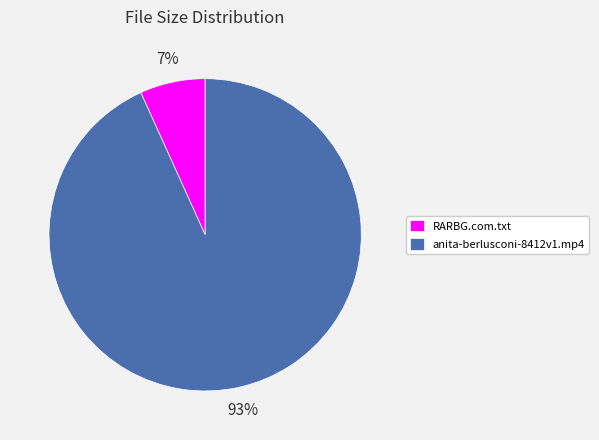

To the nearest percent, what is the difference between the largest and smallest slice percentages?

86%